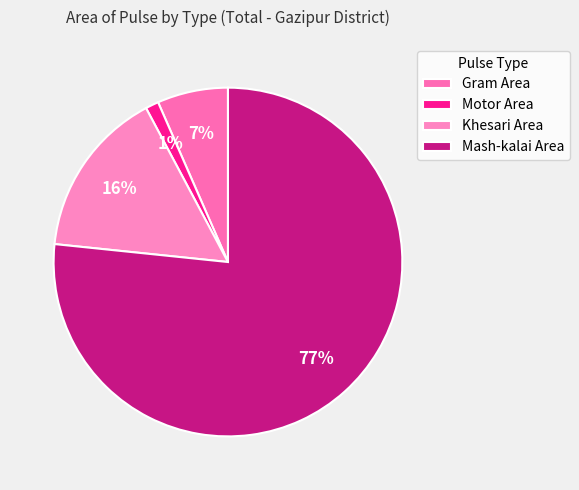

Approximately how many times larger is the value at Mash-kalai Area compared to Gram Area?

11.7